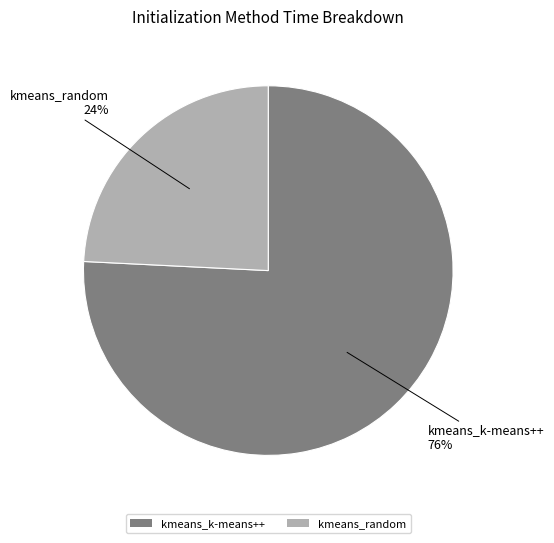

Which has a higher value, kmeans_k-means++ or kmeans_random?

kmeans_k-means++